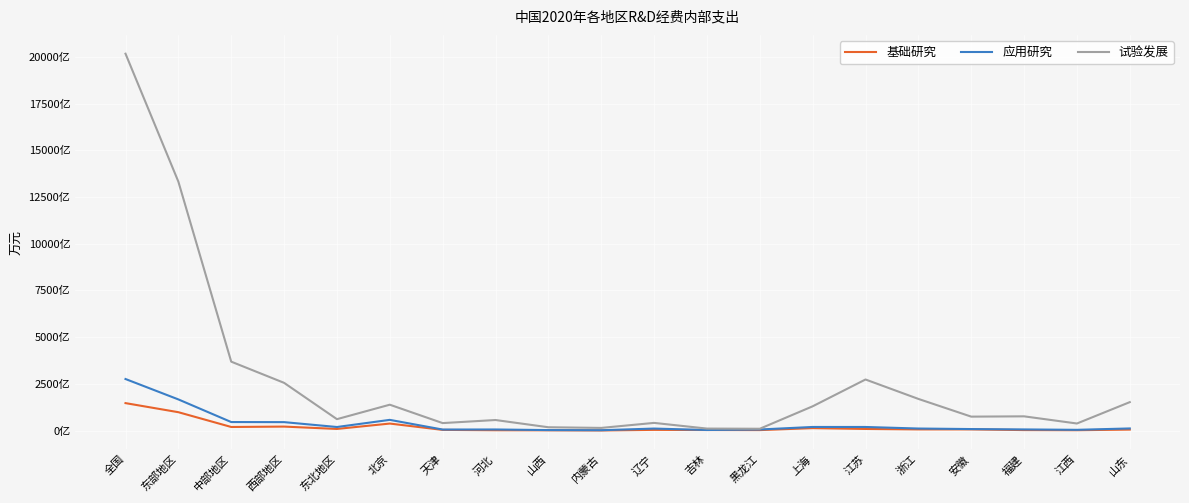

What is the difference between the second highest and second lowest values in the 试验发展 series?

132174344